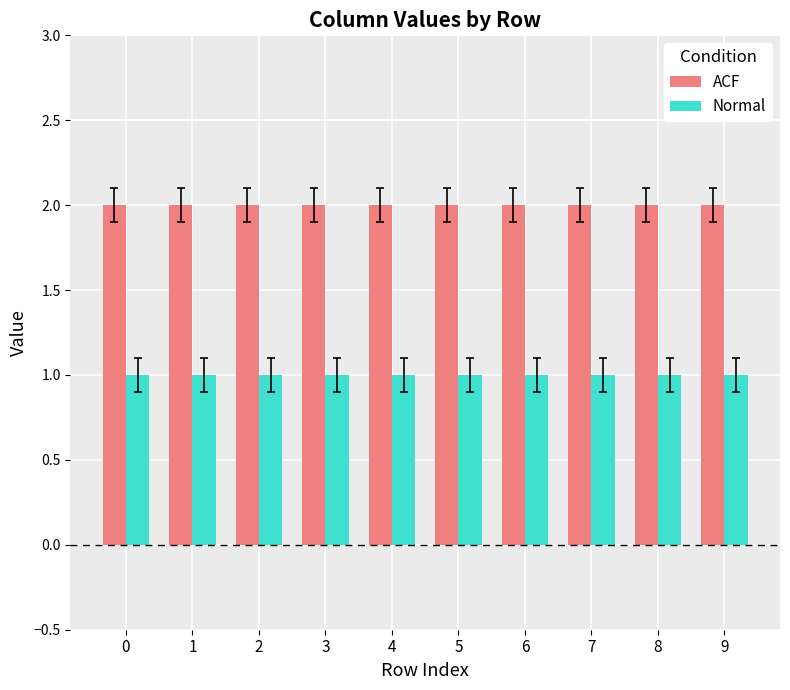

Reading left to right, transcribe all the data shown in this chart.

ACF: 0=2	1=2	2=2	3=2	4=2	5=2	6=2	7=2	8=2	9=2
Normal: 0=1	1=1	2=1	3=1	4=1	5=1	6=1	7=1	8=1	9=1